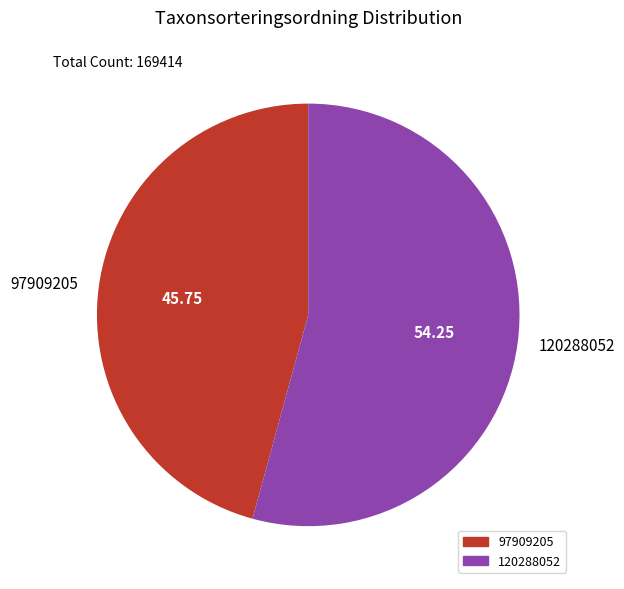

The 120288052 slice represents 46% of the pie. True or false?

False